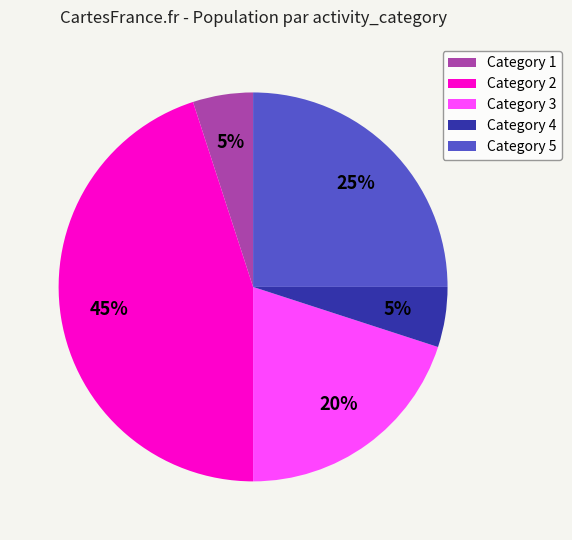

Which slice is the largest?

Category 2